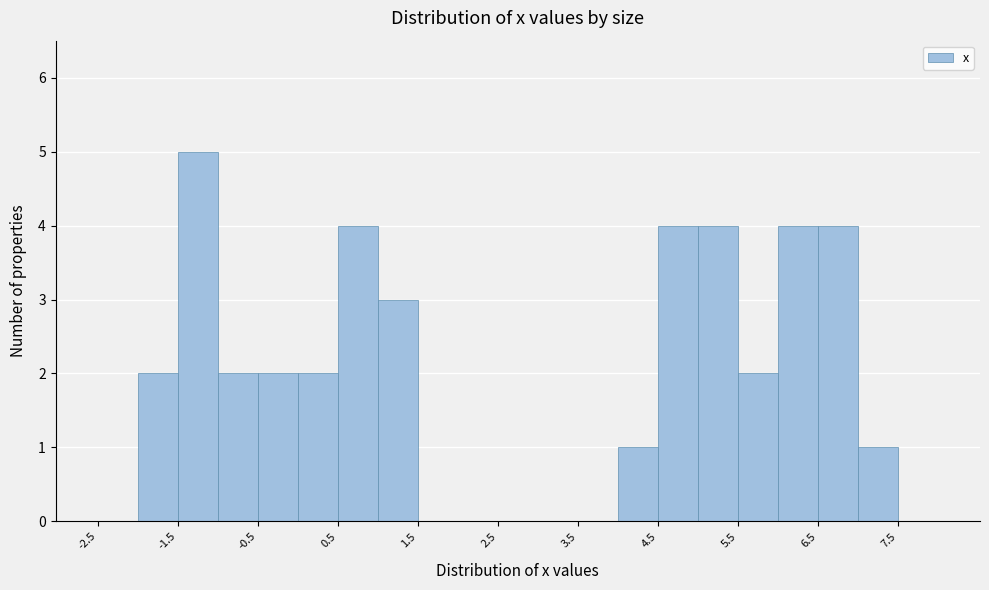

What is the height of the bar covering -0.5 to 0.0 on the x-axis? The values are not printed on the chart, so give them approximately, as read against the axis.

2